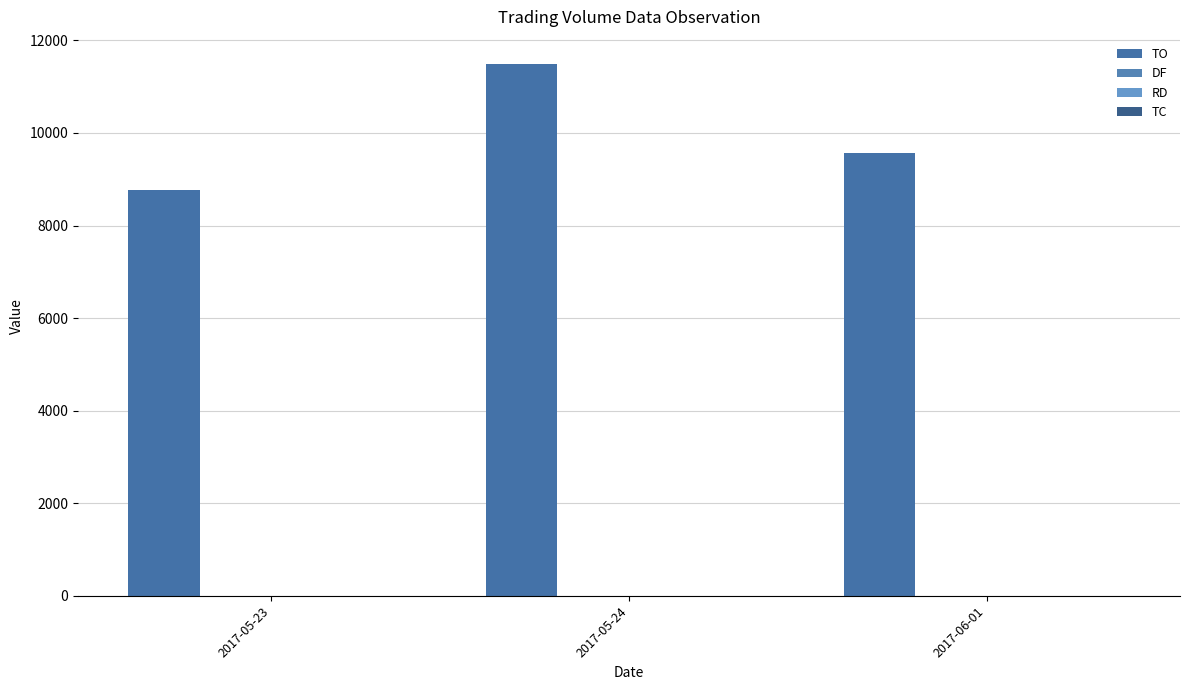

Does the chart contain stacked bars?

No